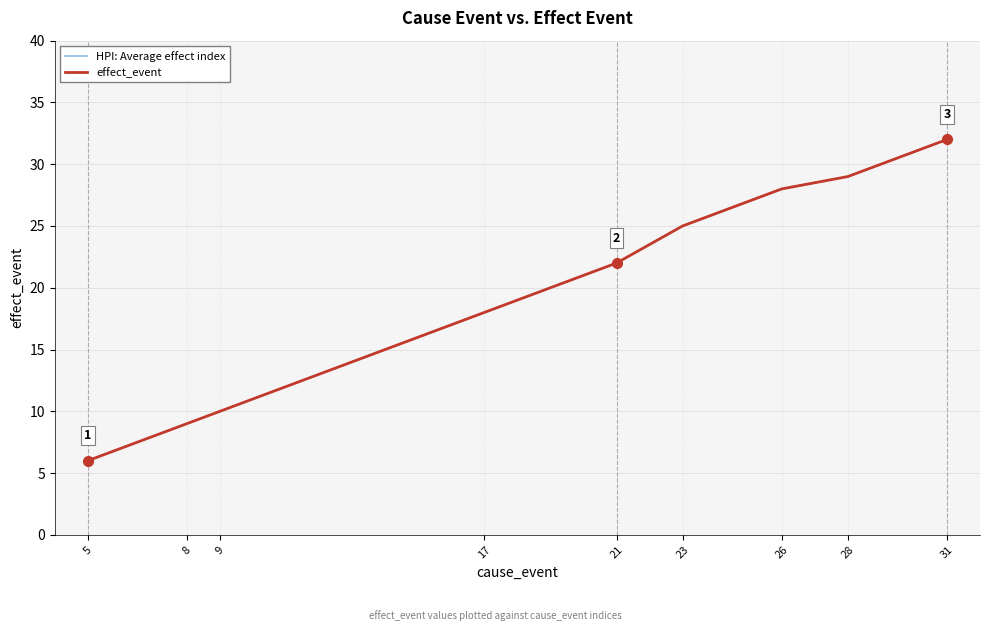

At 5, list the series in order from largest to smallest.

HPI: Average effect index, effect_event